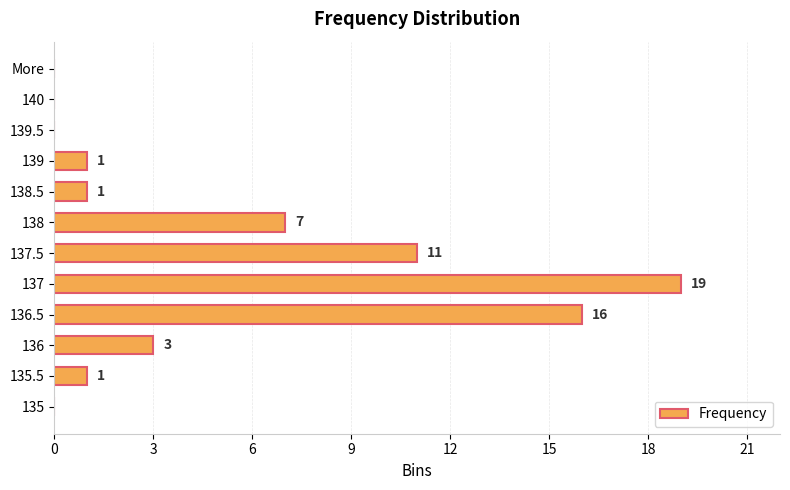

The chart shows a value of 0 at 135. True or false?

True